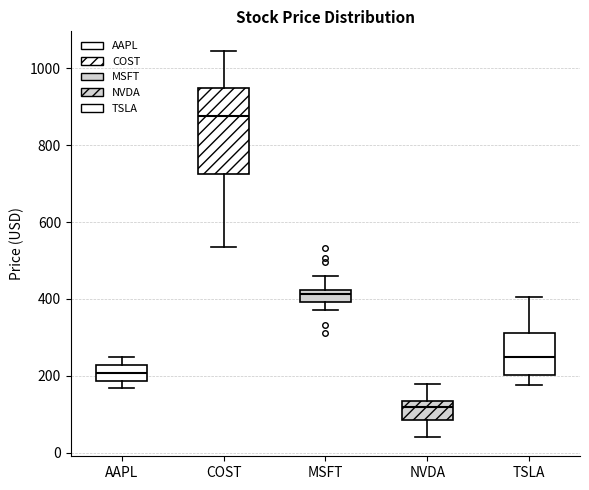

Where is the lower edge of the box for MSFT on the y-axis? The values are not printed on the chart, so give them approximately, as read against the axis.

400